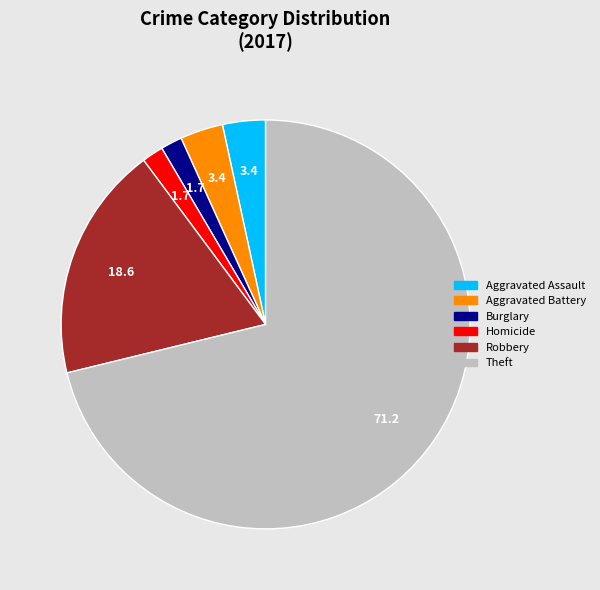

Is there any slice that represents more than half of the pie?

Yes